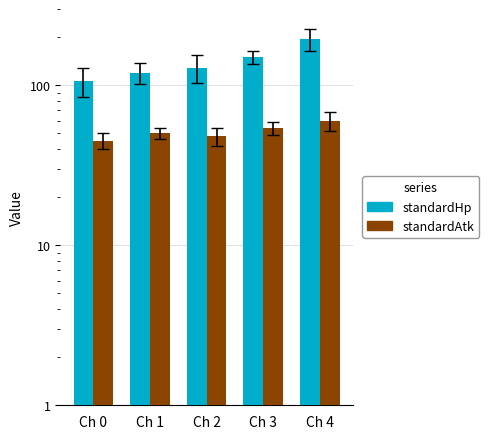

Count the number of categories in the chart.

5